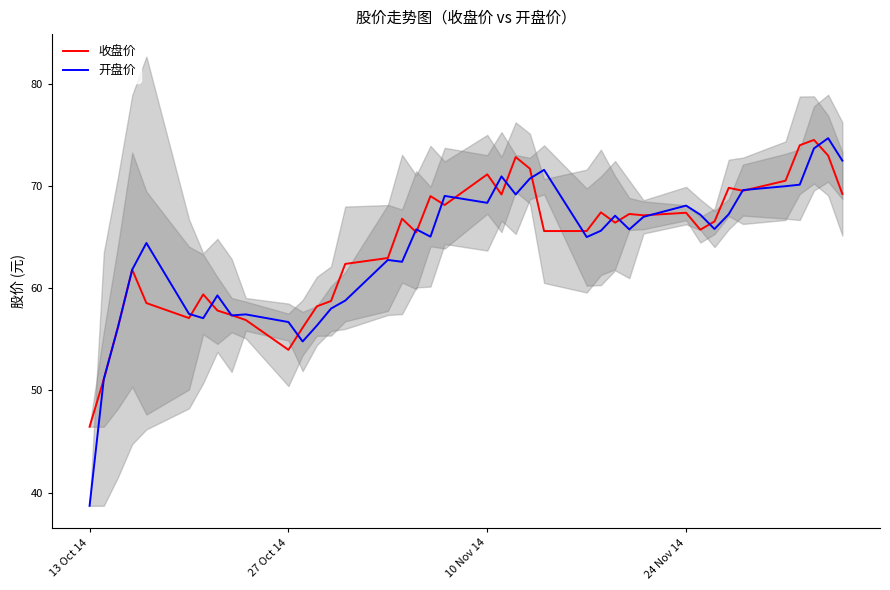

What is the minimum value for 开盘价?

38.7